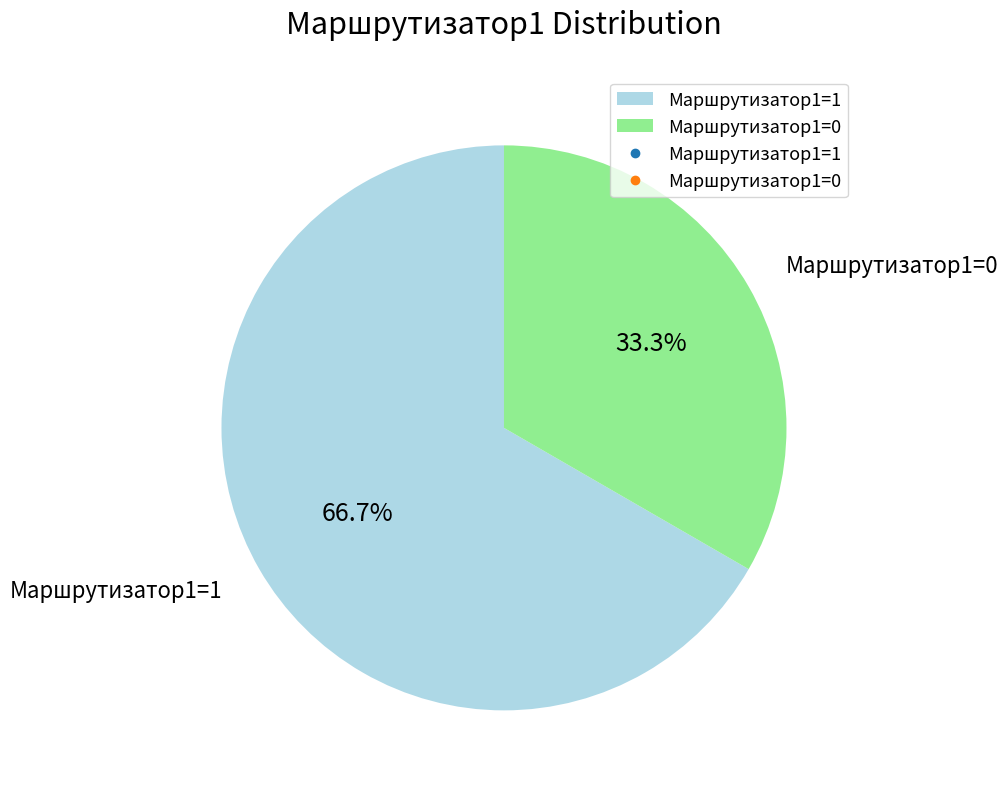

What is the smallest slice in the pie chart?

Маршрутизатор1=0